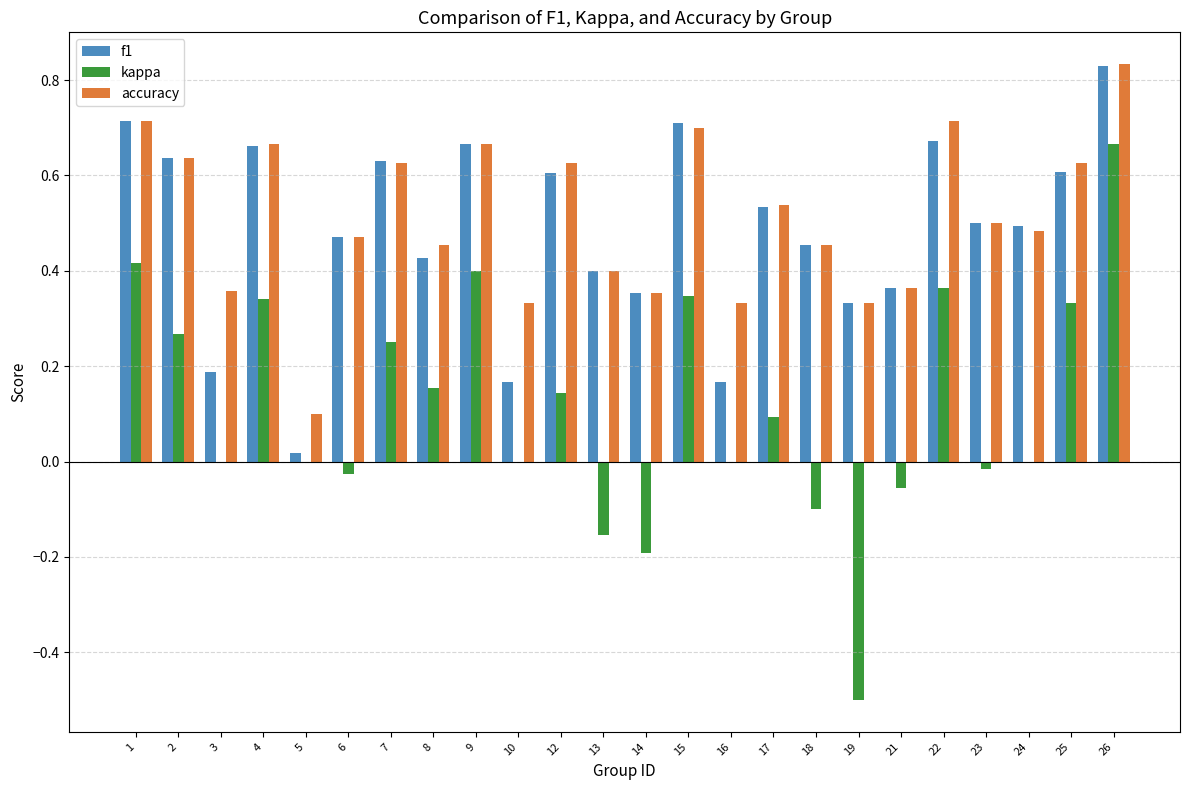

What are all the series names shown in the legend?

f1, kappa, accuracy